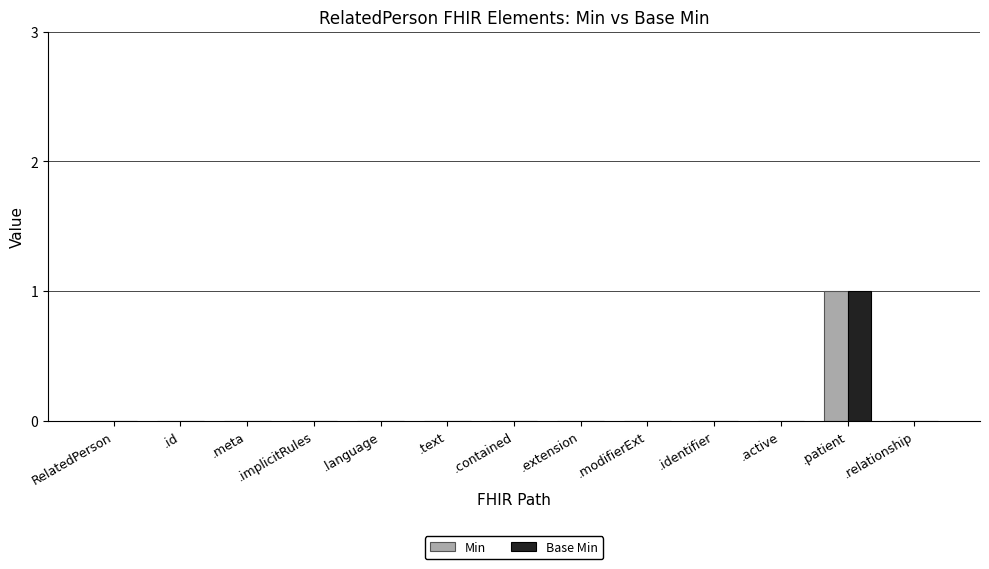

True or false: Min has a value of 0 at .relationship.

True